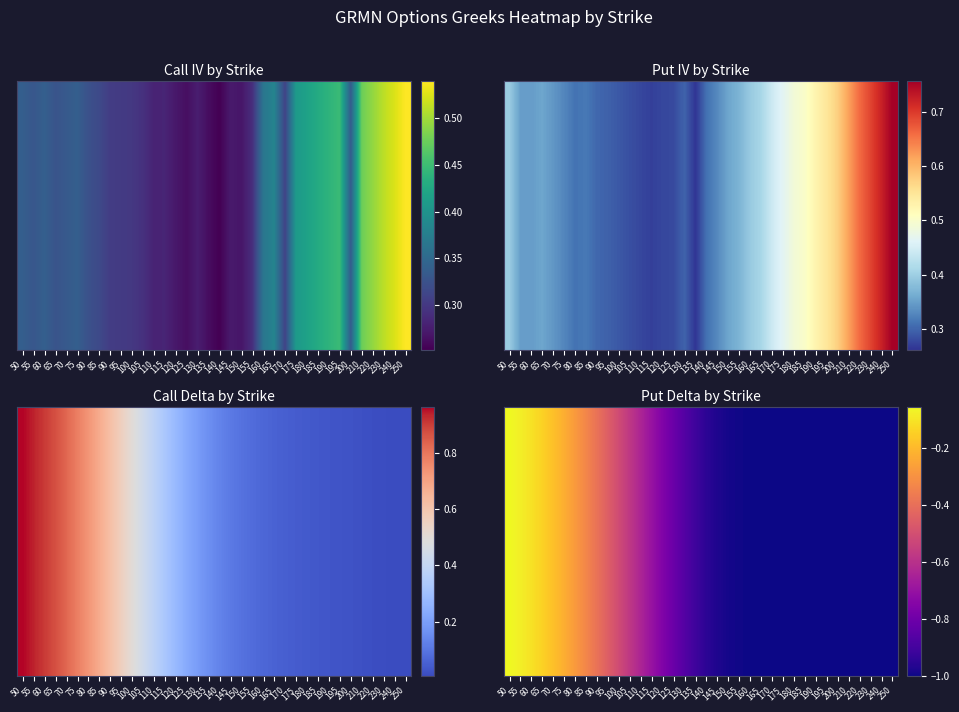

Which label corresponds to the smallest value in the chart?

170